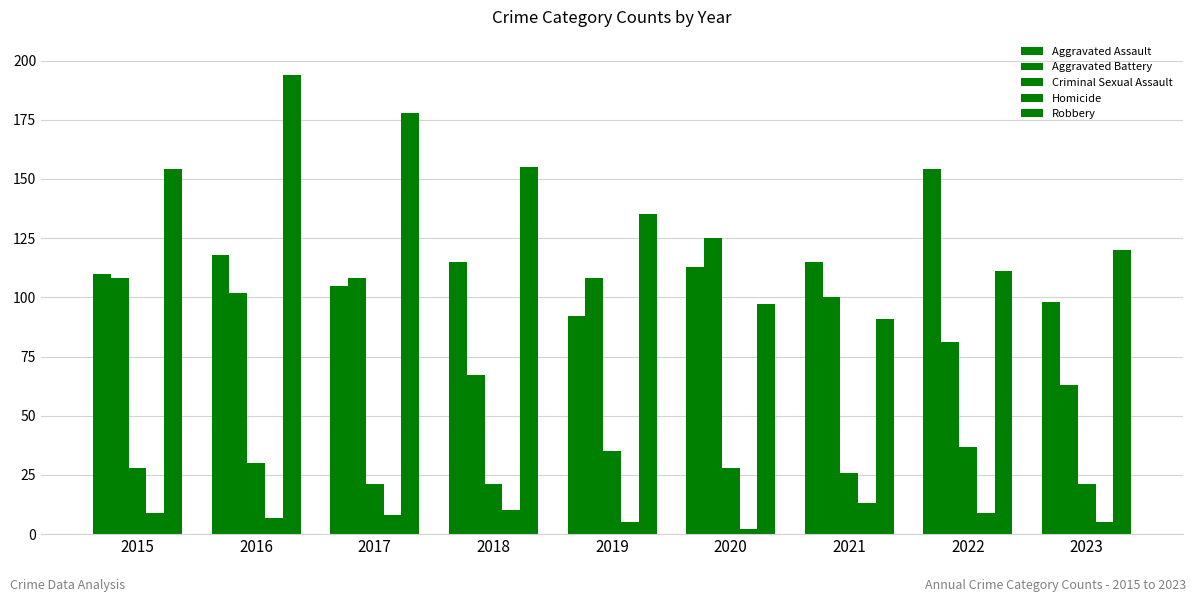

Which series changed the most between 2021 and 2022?

Aggravated Assault